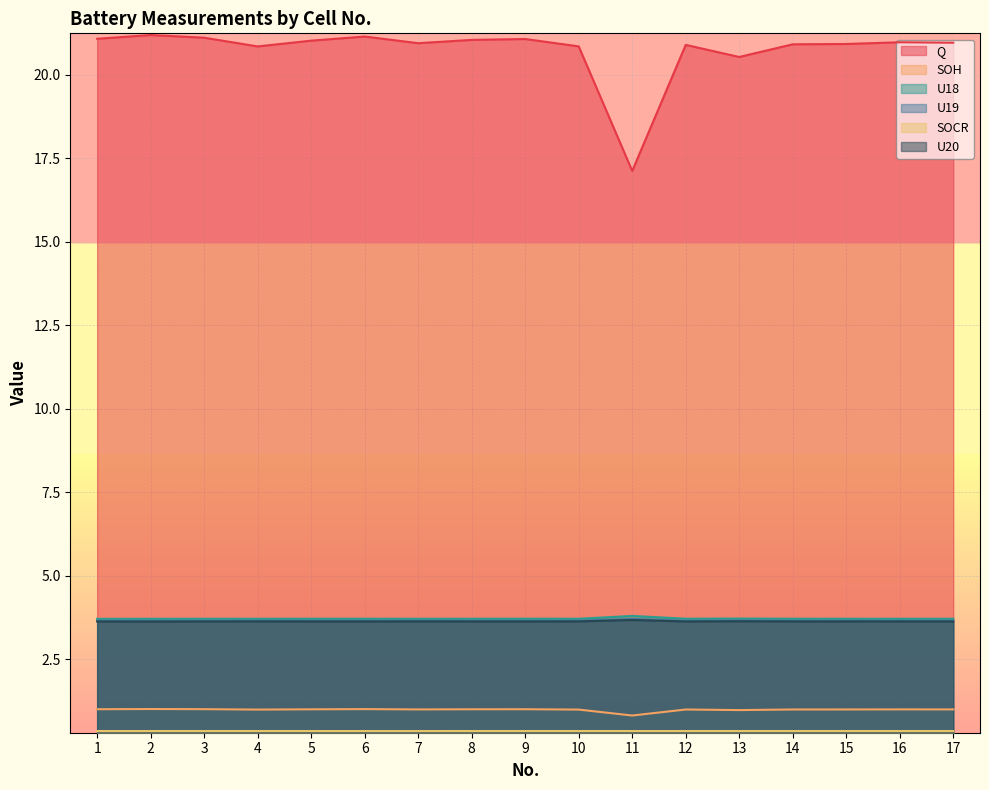

Rank the series at 14 from highest to lowest value.

Q, U18, U19, U20, SOH, SOCR